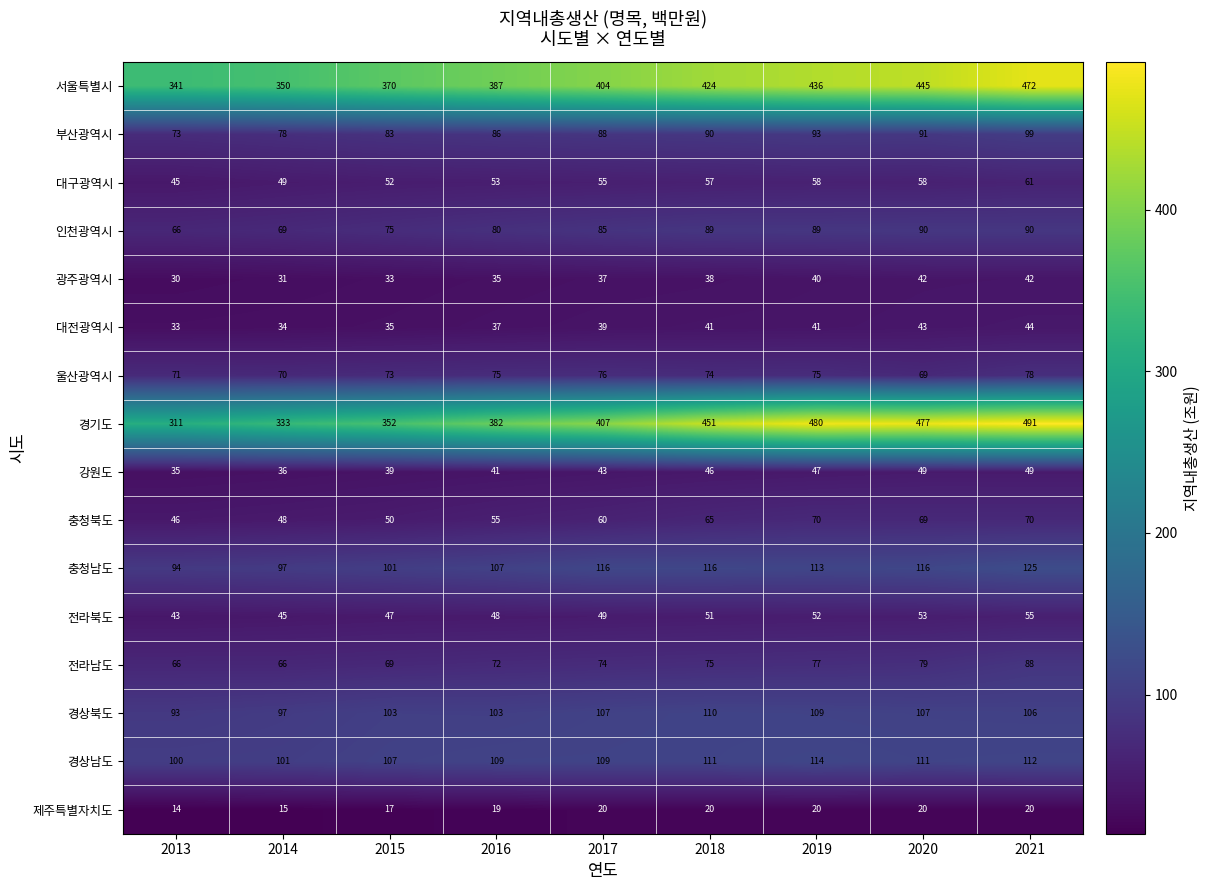

What is the spread (max minus min) of values at 2017?

387